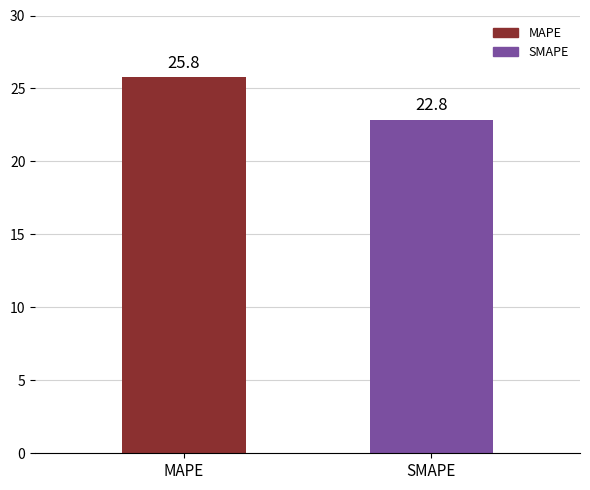

Where does the data first go above 25?

MAPE